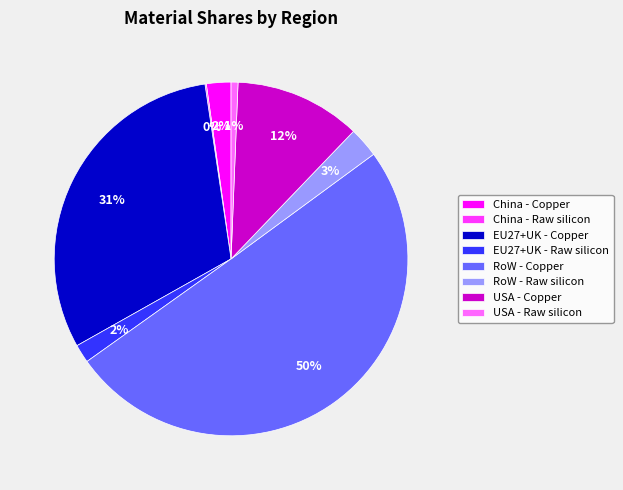

Which category accounts for the majority?

RoW - Copper